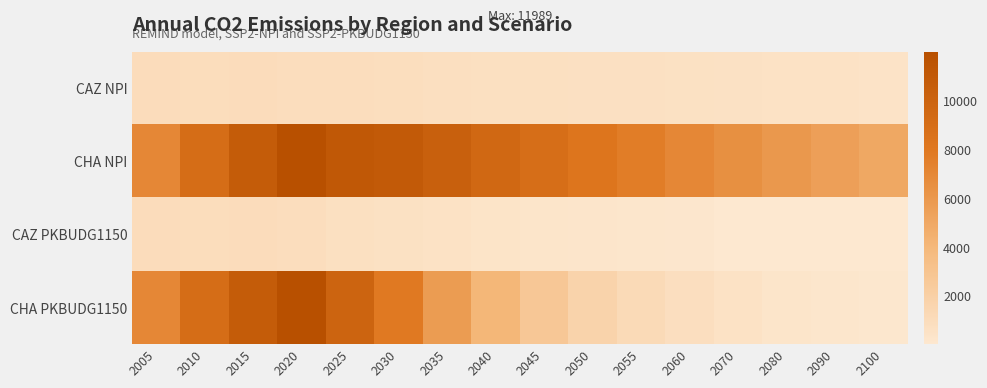

Rank the series by their maximum value, from highest to lowest.

CHA NPI, CHA PKBUDG1150, CAZ NPI, CAZ PKBUDG1150